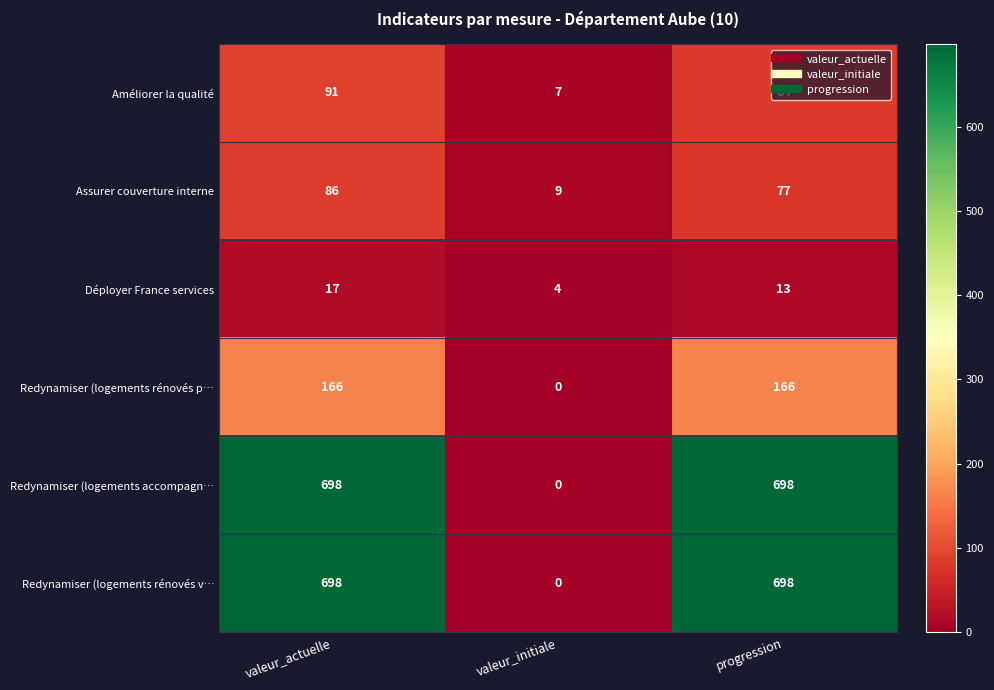

Is it true that Redynamiser (logements accompagn… equals 1231 at valeur_actuelle?

False